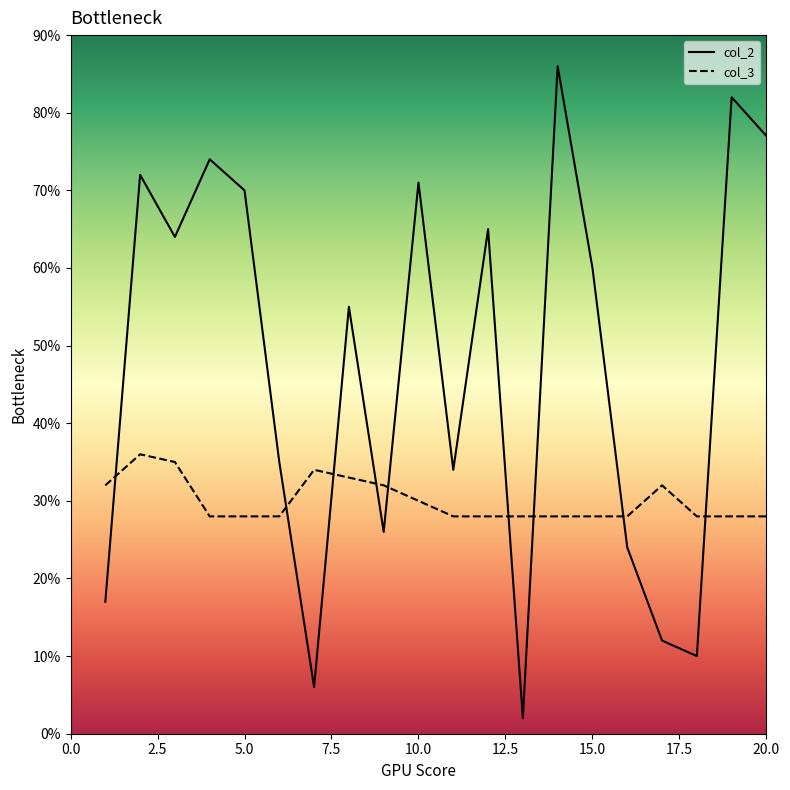

Which series has the widest spread of values?

col_2